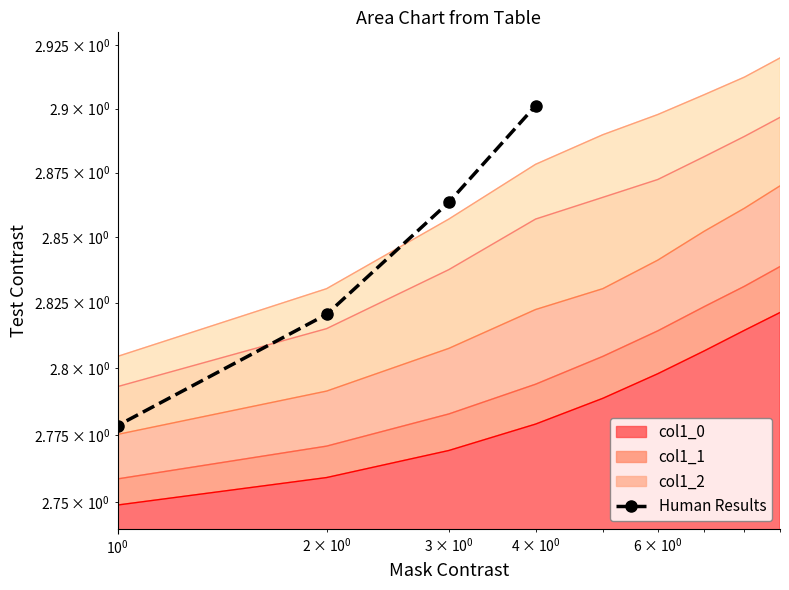

True or false: col1_2 has more than 0 interior local peaks.

False